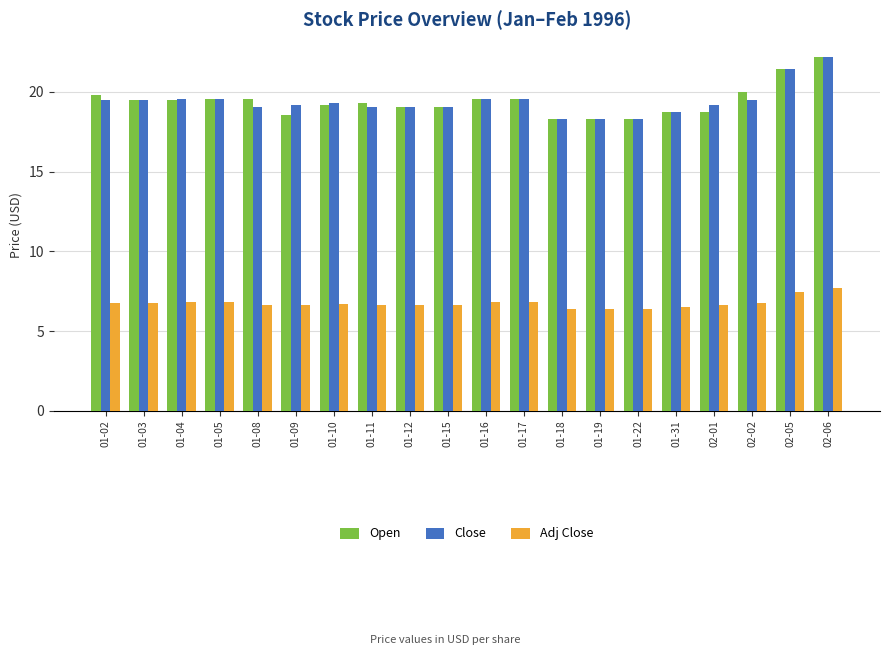

What is the value of the Open bar at the 13th from the left?

18.3